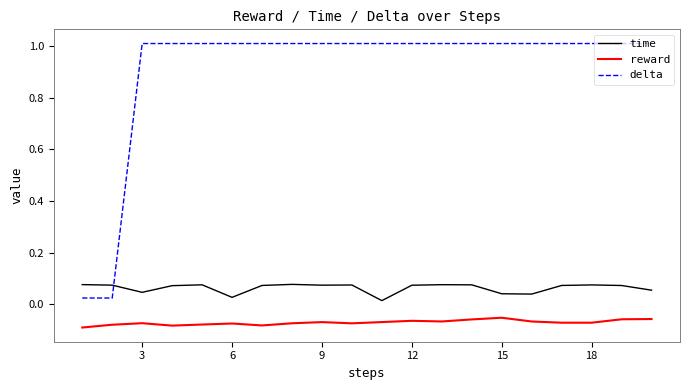

How many values in the delta series exceed 1?

18